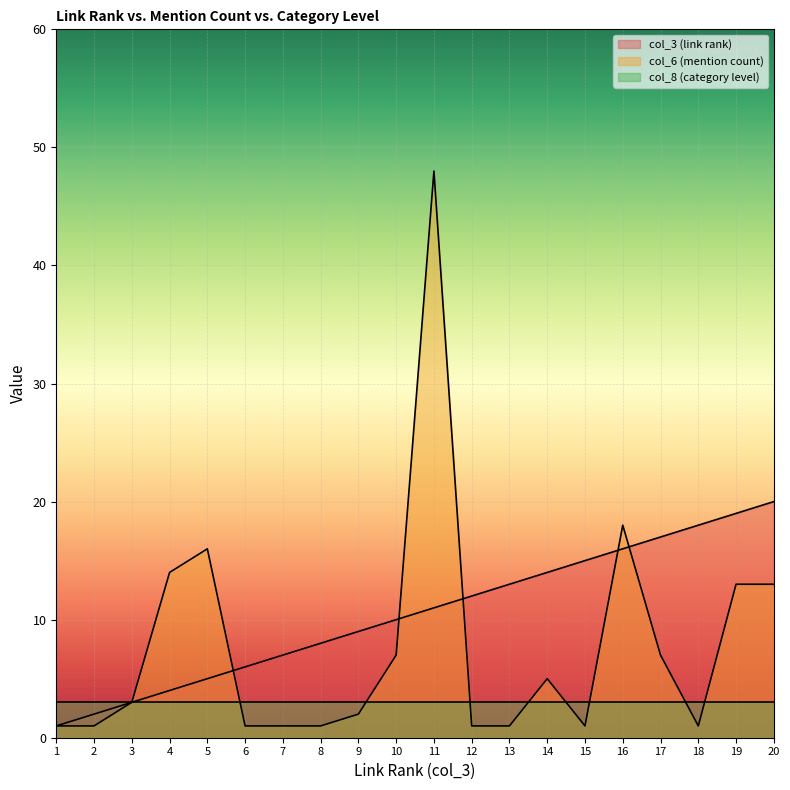

What is the value of the col_3 (link rank) point at the 19th from the left?

19